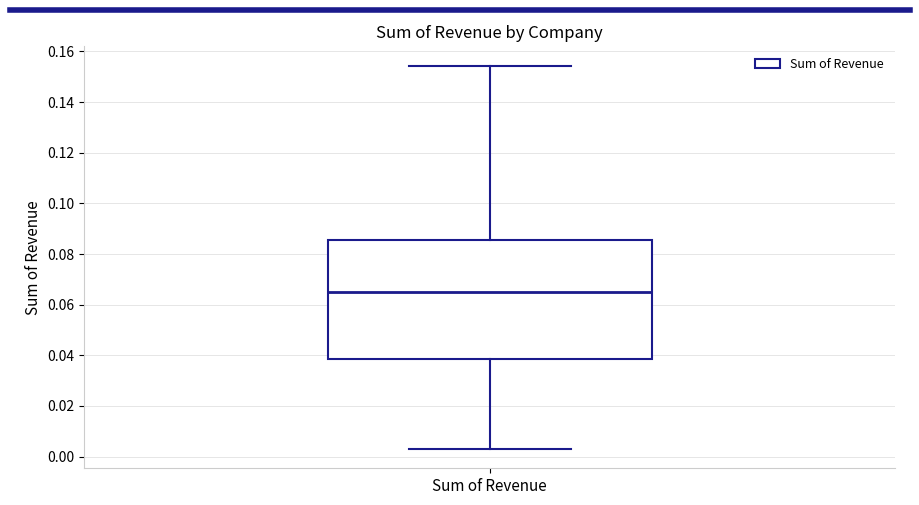

Where is the upper edge of the box for Sum of Revenue on the y-axis? The values are not printed on the chart, so give them approximately, as read against the axis.

0.086